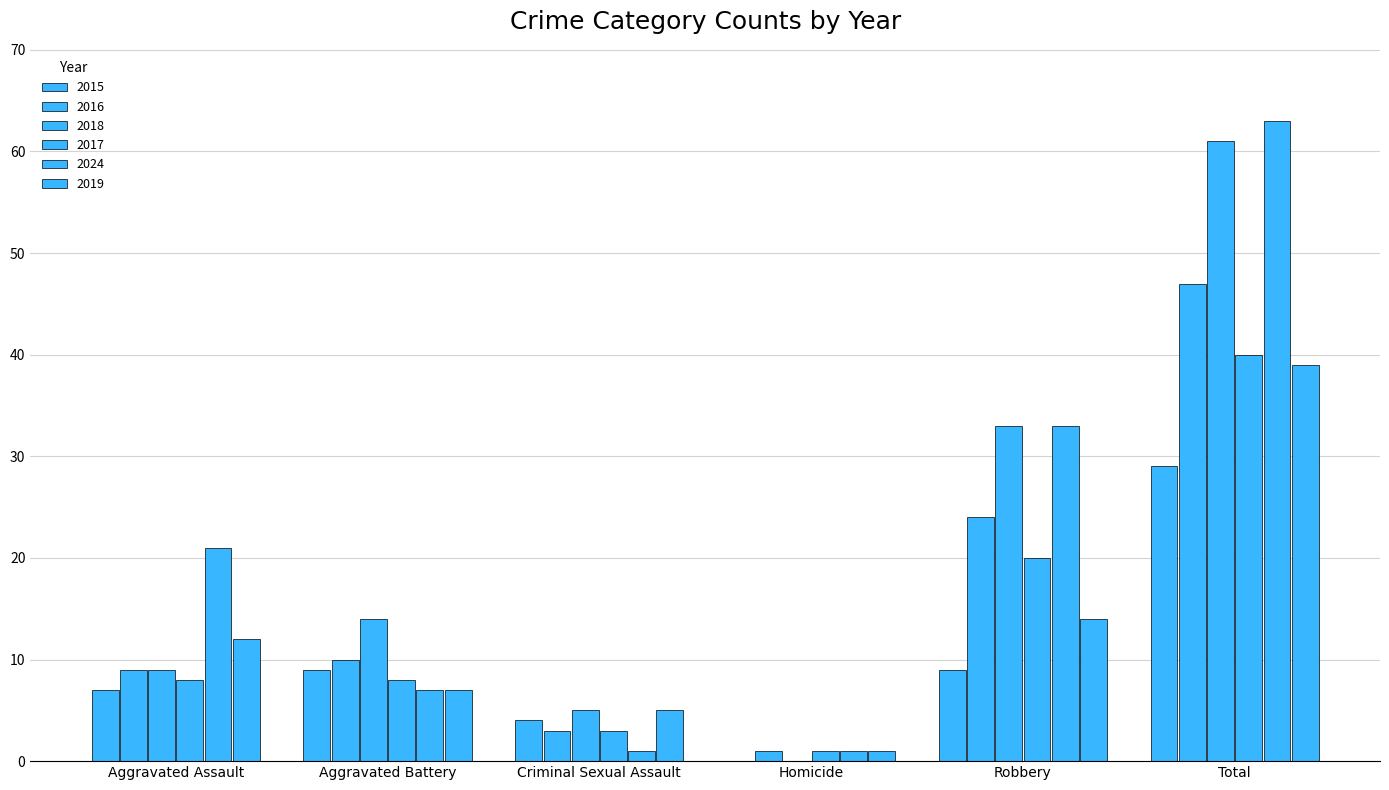

Which category has the lowest value across all series?

Homicide